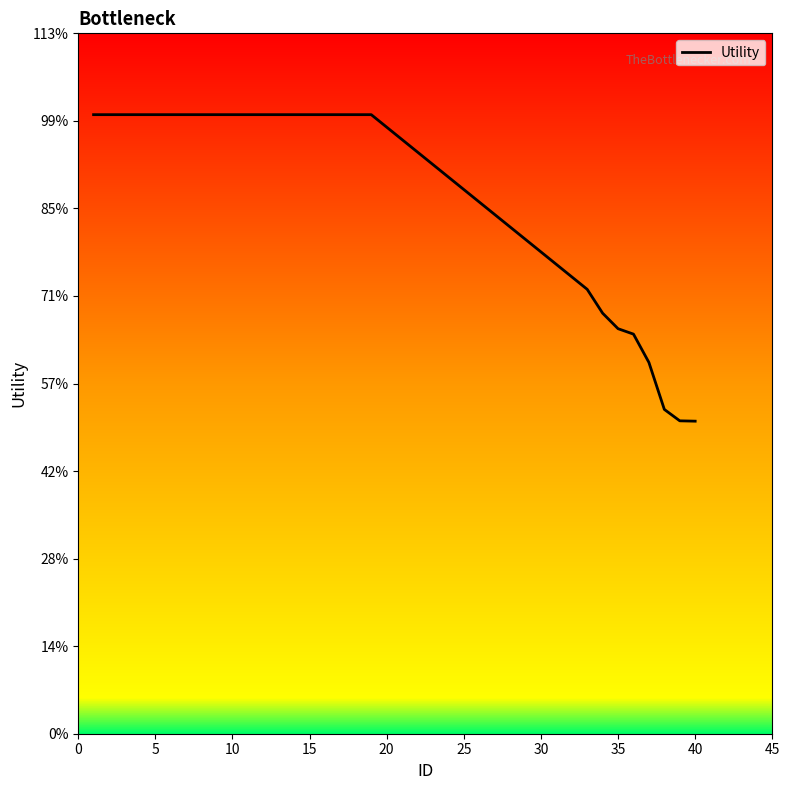

Is this an area chart (filled region under the line)?

Yes